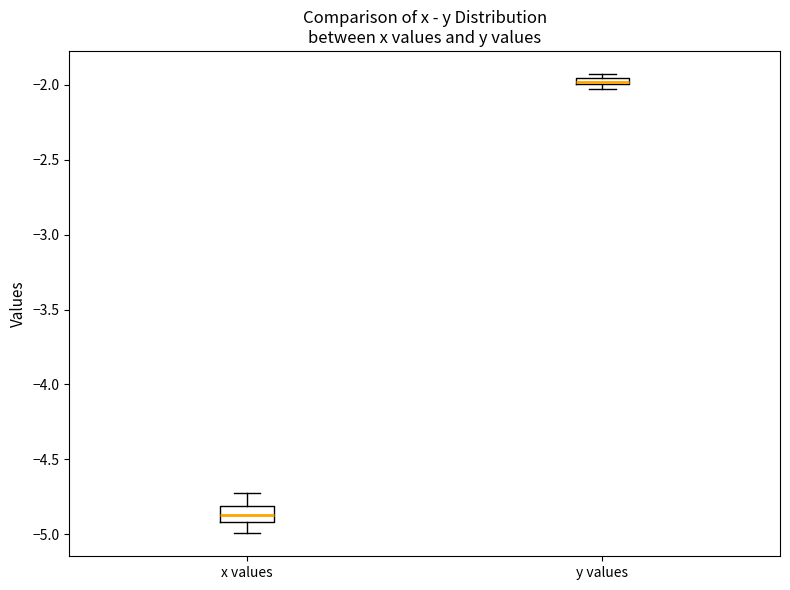

Which box has the highest median line?

y values